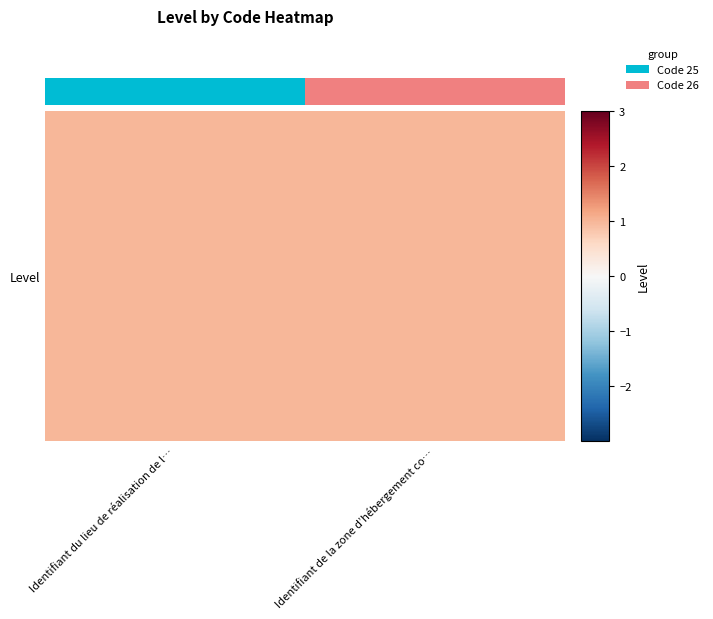

Rank the categories by value from lowest to highest.

Identifiant du lieu de réalisation de l…, Identifiant de la zone d’hébergement co…